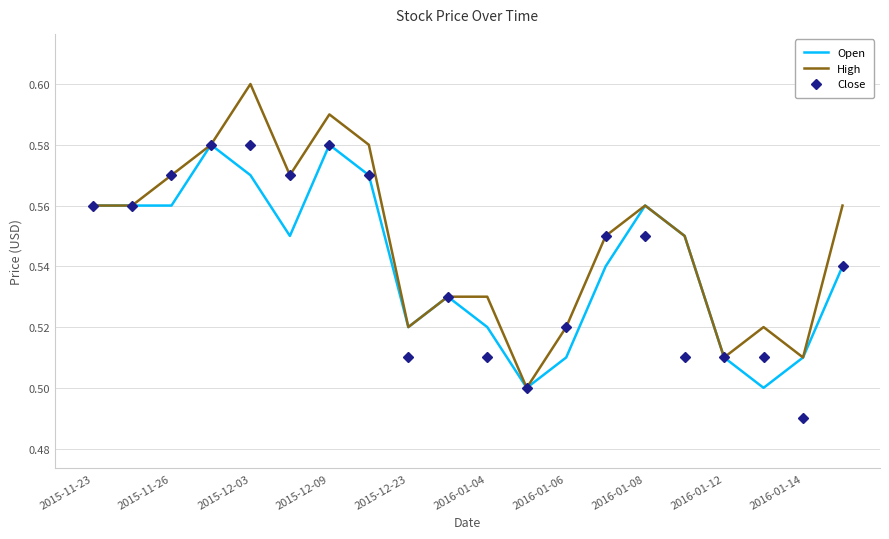

Which series has the largest total across all categories?

High